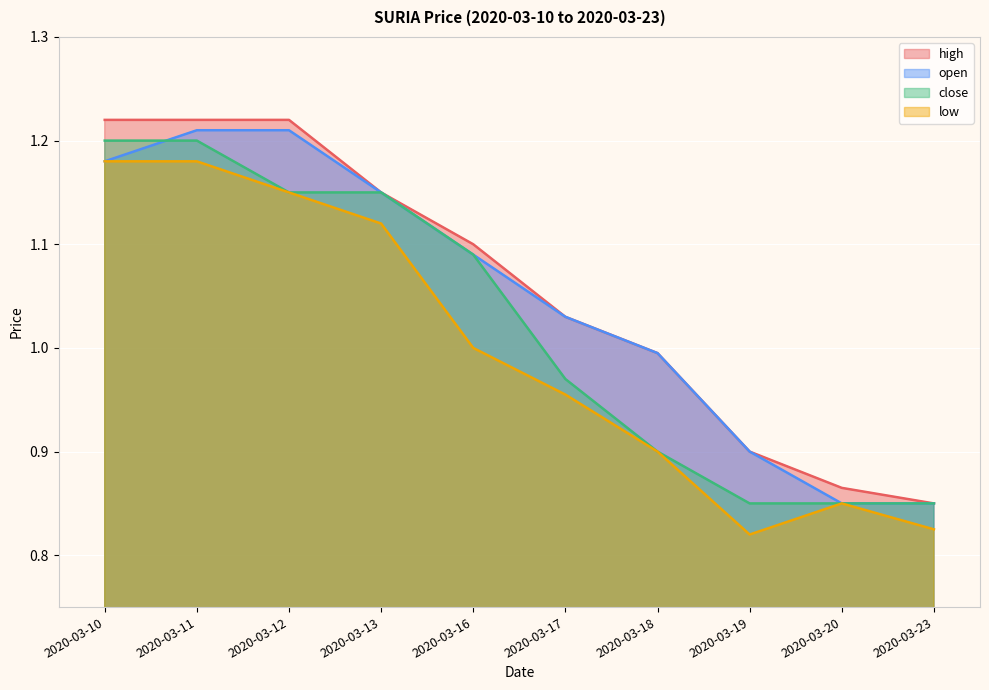

Which series has the widest spread of values?

high